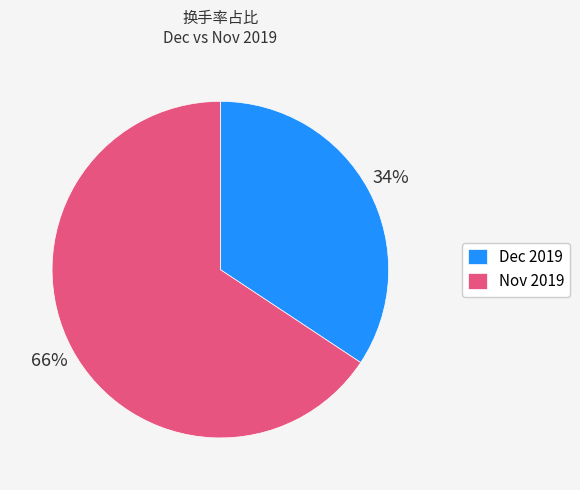

To the nearest percent, what is the average slice percentage?

50%